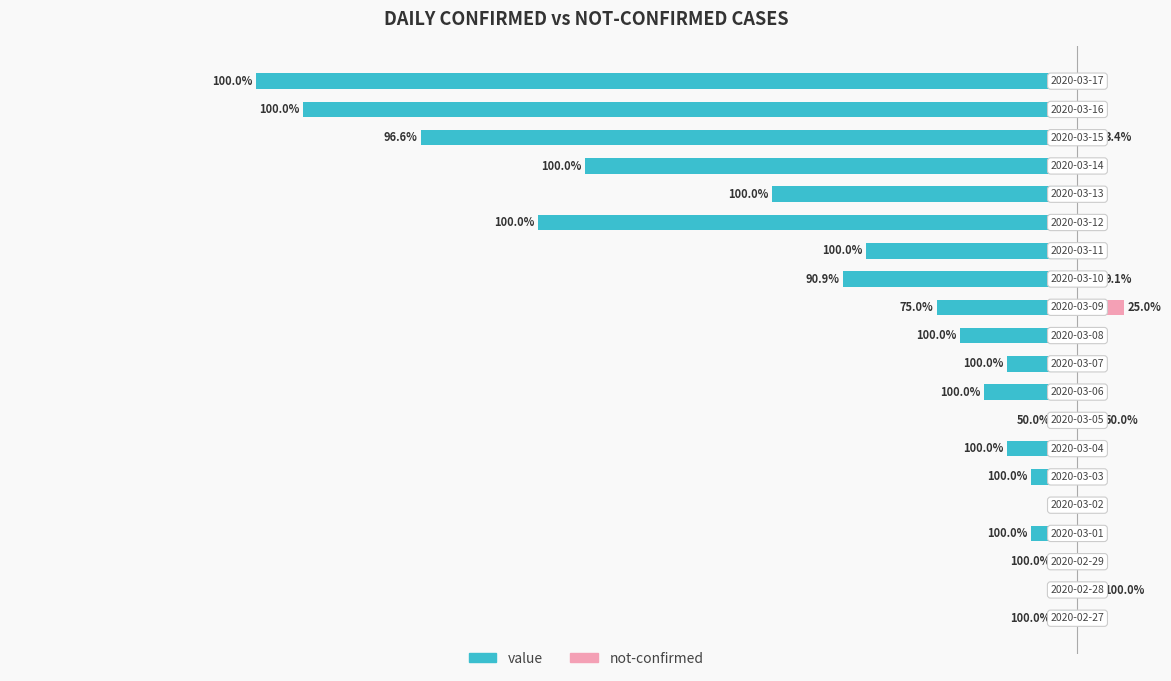

At how many categories does at least one series exceed -1?

20